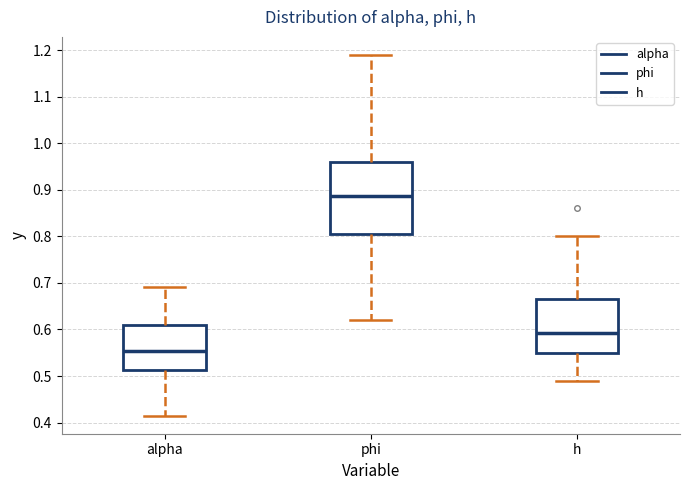

Which box is the tallest, from its lower edge to its upper edge?

phi